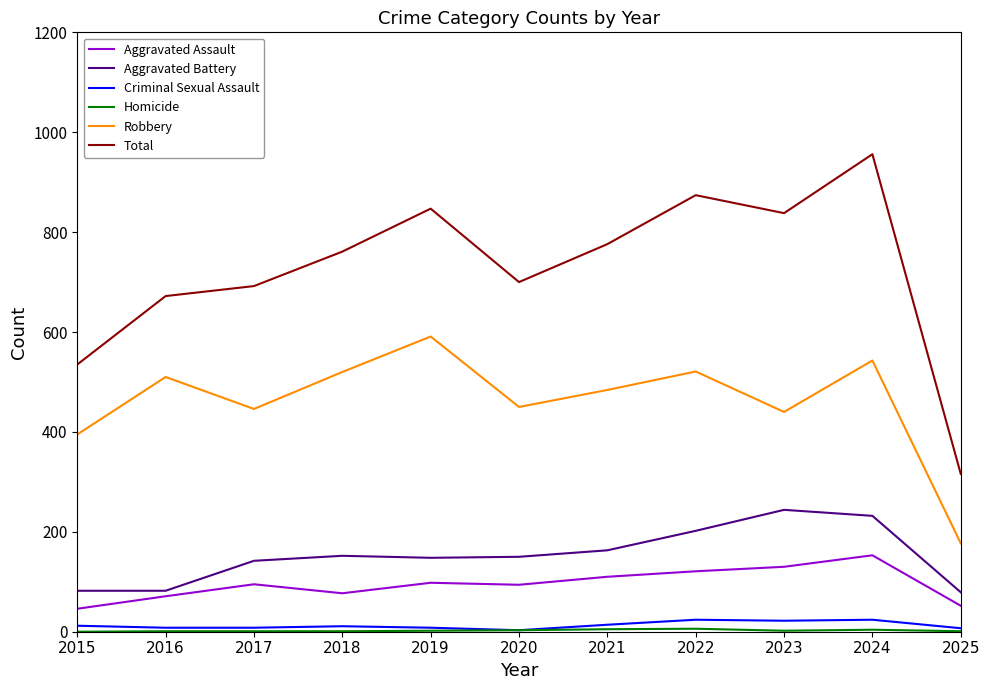

What is the total value across all series at 2023?

1676